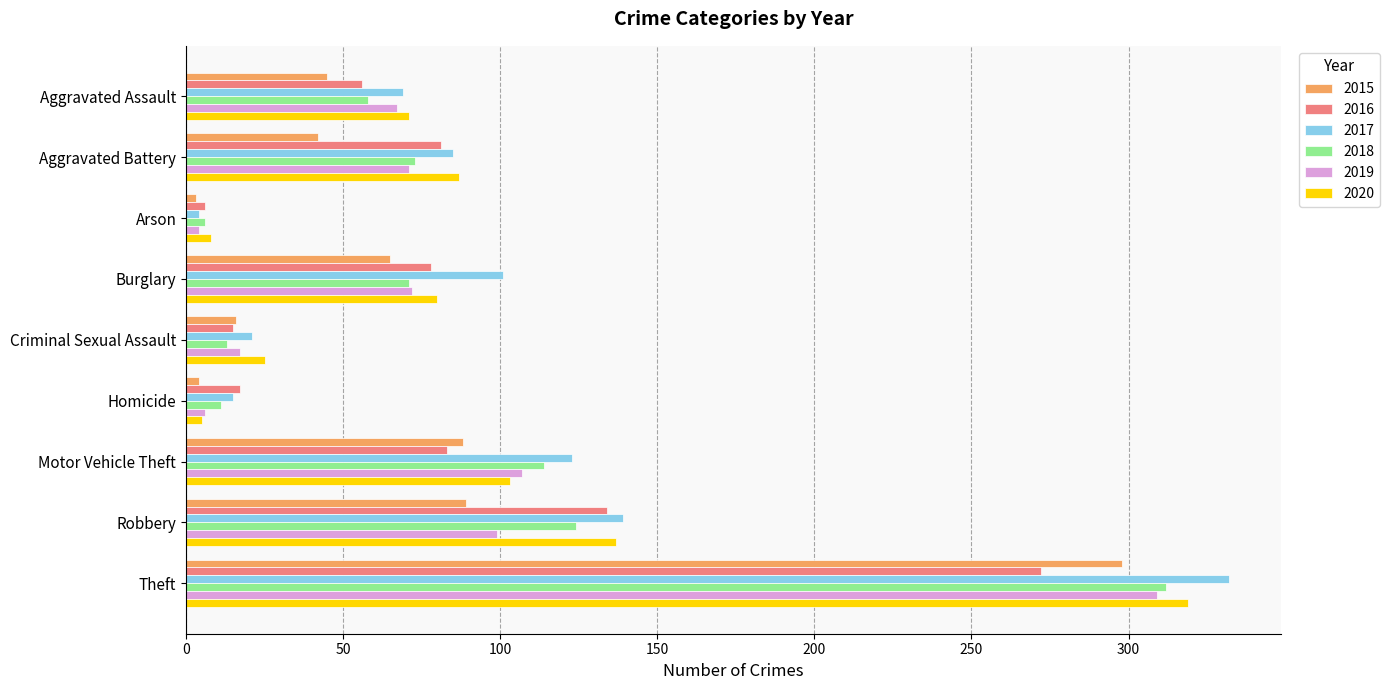

What is the total value across all series at Aggravated Battery?

439